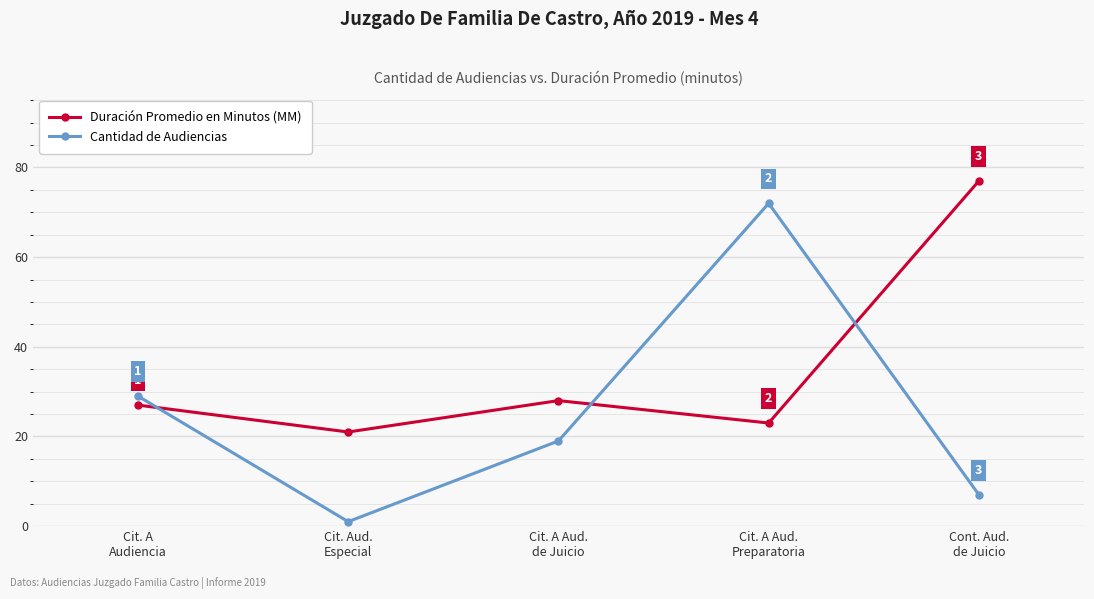

Between which two adjacent categories do Duración Promedio en Minutos (MM) and Cantidad de Audiencias first intersect?

Cit. A
Audiencia and Cit. Aud.
Especial